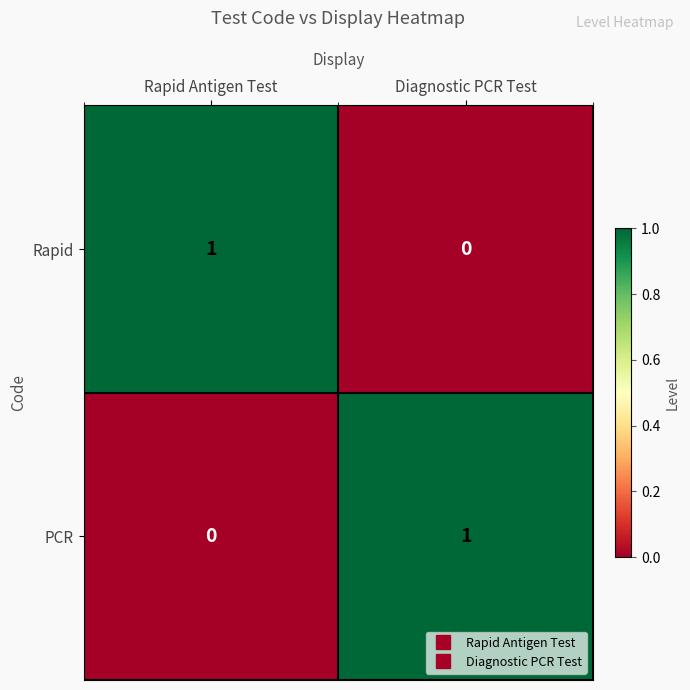

At which label is Rapid closest to 0?

Diagnostic PCR Test